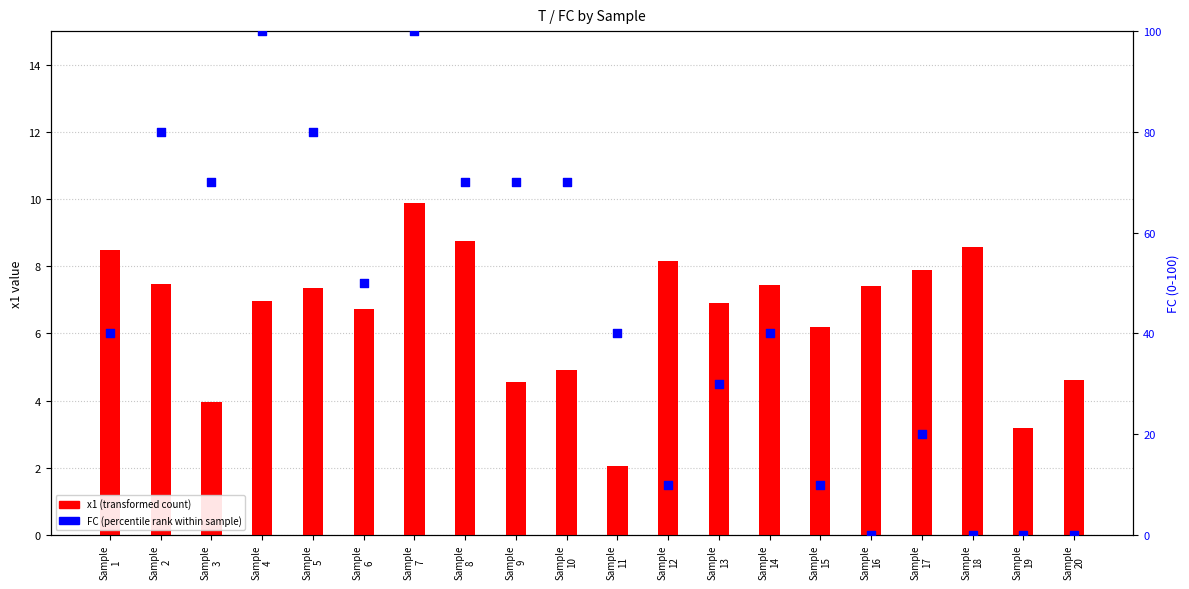

At which category is the sum across all series the highest?

Sample
7